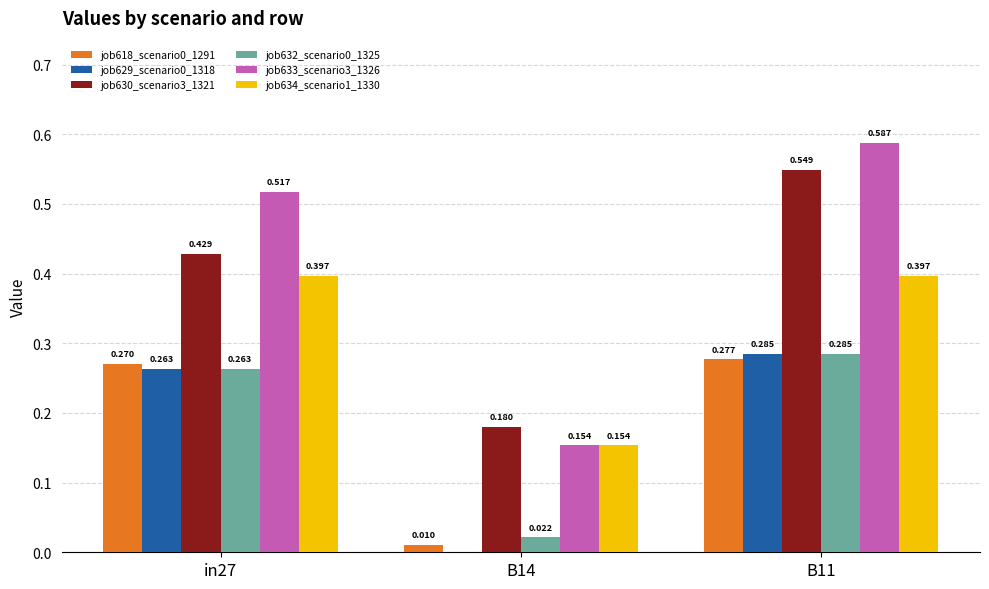

What is the total value across all series at in27?

2.1